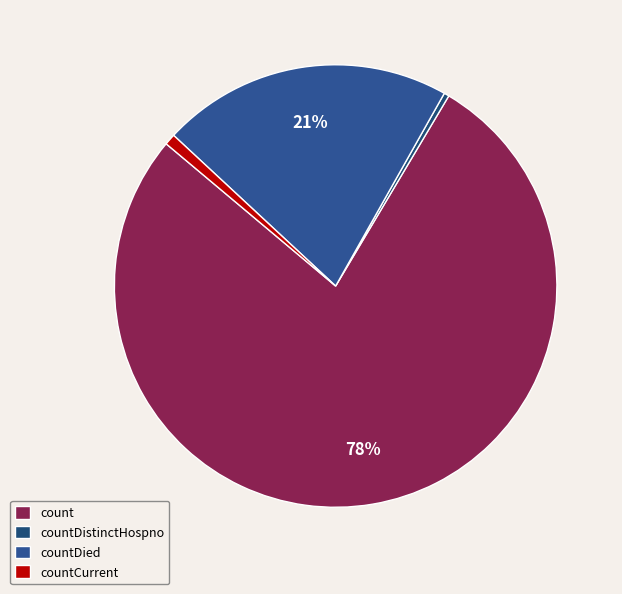

How many slices are in this pie chart?

4